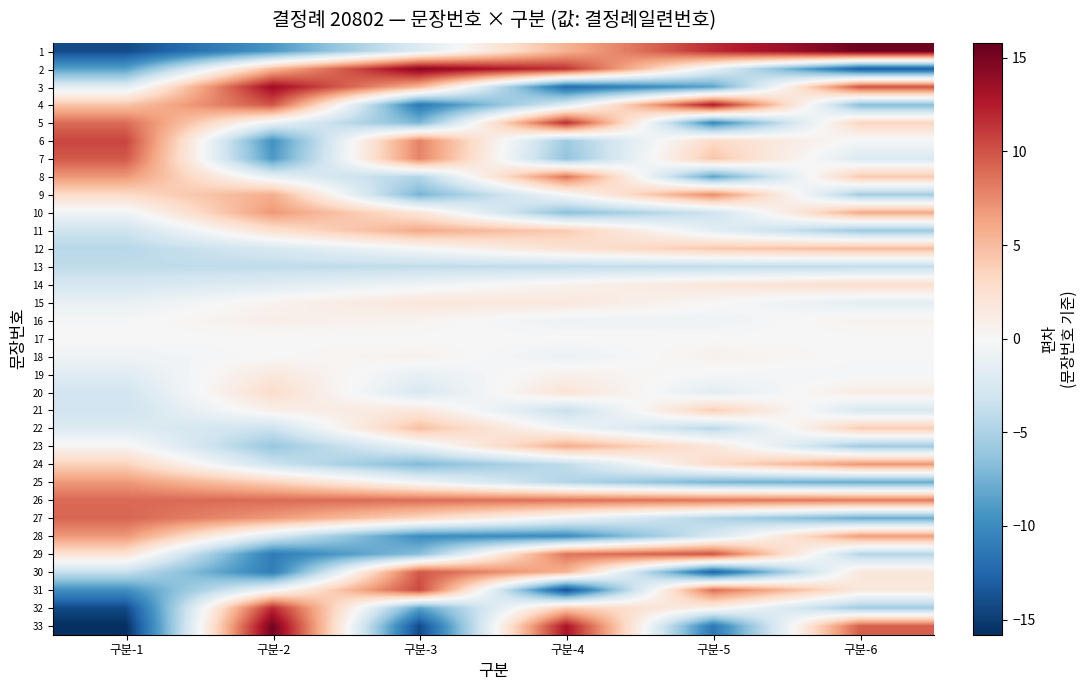

Reading left to right, what are all the values shown in this chart?

1: 구분-1=-14.2	구분-2=-9.2	구분-3=-2.1	구분-4=5.5	구분-5=11.8	구분-6=15.5
2: 구분-1=-8.6	구분-2=5.2	구분-3=14.5	구분-4=11.4	구분-5=-1.4	구분-6=-13.1
3: 구분-1=-1.8	구분-2=13.5	구분-3=5.3	구분-4=-12.2	구분-5=-8.4	구분-6=10.0
4: 구분-1=4.5	구분-2=9.9	구분-3=-11.3	구분-4=-2.1	구분-5=12.8	구분-6=-6.7
5: 구분-1=8.9	구분-2=-1.1	구분-3=-7.2	구분-4=11.8	구분-5=-10.2	구분-6=3.4
6: 구분-1=10.6	구분-2=-9.6	구분-3=7.9	구분-4=-5.7	구분-5=3.1	구분-6=-0.3
7: 구분-1=9.8	구분-2=-9.0	구분-3=7.8	구분-4=-6.3	구분-5=4.4	구분-6=-2.3
8: 구분-1=6.9	구분-2=-1.5	구분-3=-4.6	구분-4=8.5	구분-5=-8.4	구분-6=4.2
9: 구분-1=3.0	구분-2=5.7	구분-3=-7.3	구분-4=-0.2	구분-5=7.5	구분-6=-5.4
10: 구분-1=-0.7	구분-2=6.9	구분-3=2.0	구분-4=-6.5	구분-5=-3.2	구분-6=5.9
11: 구분-1=-3.3	구분-2=2.4	구분-3=5.9	구분-4=4.0	구분-5=-1.6	구분-6=-5.7
12: 구분-1=-4.4	구분-2=-2.6	구분-3=-0.1	구분-4=2.3	구분-5=4.2	구분-6=5.0
13: 구분-1=-4.0	구분-2=-4.0	구분-3=-4.0	구분-4=-4.0	구분-5=-3.9	구분-6=-3.9
14: 구분-1=-2.7	구분-2=-1.9	구분-3=-0.7	구분-4=0.6	구분-5=1.8	구분-6=2.7
15: 구분-1=-1.2	구분-2=0.6	구분-3=1.9	구분-4=1.7	구분-5=0.1	구분-6=-1.5
16: 구분-1=-0.2	구분-2=0.9	구분-3=0.5	구분-4=-0.8	구분-5=-0.7	구분-6=0.6
17: 구분-1=-0.0	구분-2=-0.0	구분-3=0.0	구분-4=0.0	구분-5=-0.0	구분-6=0.0
18: 구분-1=-0.7	구분-2=0.0	구분-3=0.7	구분-4=-1.0	구분-5=0.8	구분-6=-0.1
19: 구분-1=-1.9	구분-2=1.7	구분-3=-1.3	구분-4=0.8	구분-5=-0.2	구분-6=-0.3
20: 구분-1=-2.9	구분-2=2.8	구분-3=-2.5	구분-4=2.2	구분-5=-1.7	구분-6=1.3
21: 구분-1=-3.1	구분-2=0.9	구분-3=1.7	구분-4=-3.6	구분-5=3.9	구분-6=-2.5
22: 구분-1=-2.0	구분-2=-3.3	구분-3=4.8	구분-4=-0.5	구분-5=-4.3	구분-6=4.1
23: 구분-1=0.4	구분-2=-6.0	구분-3=-1.1	구분-4=5.8	구분-5=1.8	구분-6=-5.6
24: 구분-1=3.6	구분-2=-3.3	구분-3=-7.0	구분-4=-3.9	구분-5=2.9	구분-6=7.0
25: 구분-1=6.8	구분-2=3.7	구분-3=-0.6	구분-4=-4.7	구분-5=-7.4	구분-6=-7.9
26: 구분-1=9.0	구분-2=8.9	구분-3=8.8	구분-4=8.7	구분-5=8.5	구분-6=8.3
27: 구분-1=9.2	구분-2=6.8	구분-3=3.3	구분-4=-0.8	구분-5=-4.7	구분-6=-7.9
28: 구분-1=6.9	구분-2=-2.4	구분-3=-9.9	구분-4=-10.0	구분-5=-2.6	구분-6=6.7
29: 구분-1=2.3	구분-2=-11.1	구분-3=-6.7	구분-4=8.5	구분-5=10.0	구분-6=-4.6
30: 구분-1=-3.6	구분-2=-11.0	구분-3=9.8	구분-4=5.5	구분-5=-12.9	구분-6=1.8
31: 구분-1=-9.7	구분-2=-0.6	구분-3=10.5	구분-4=-14.0	구분-5=8.9	구분-6=1.7
32: 구분-1=-14.2	구분-2=11.9	구분-3=-8.4	구분-4=4.0	구분-5=0.8	구분-6=-5.5
33: 구분-1=-15.8	구분-2=15.2	구분-3=-14.3	구분-4=13.0	구분-5=-11.4	구분-6=9.5